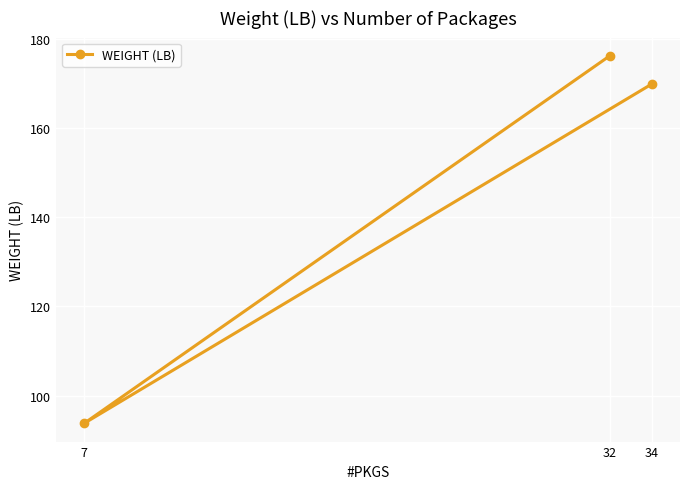

How many data points does each series have?

3